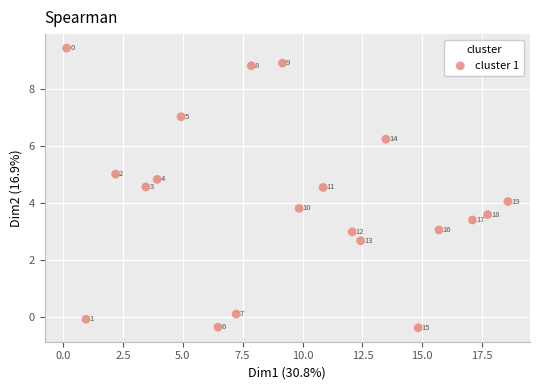

What Y value in the scatter plot is closest to 4?

4.1